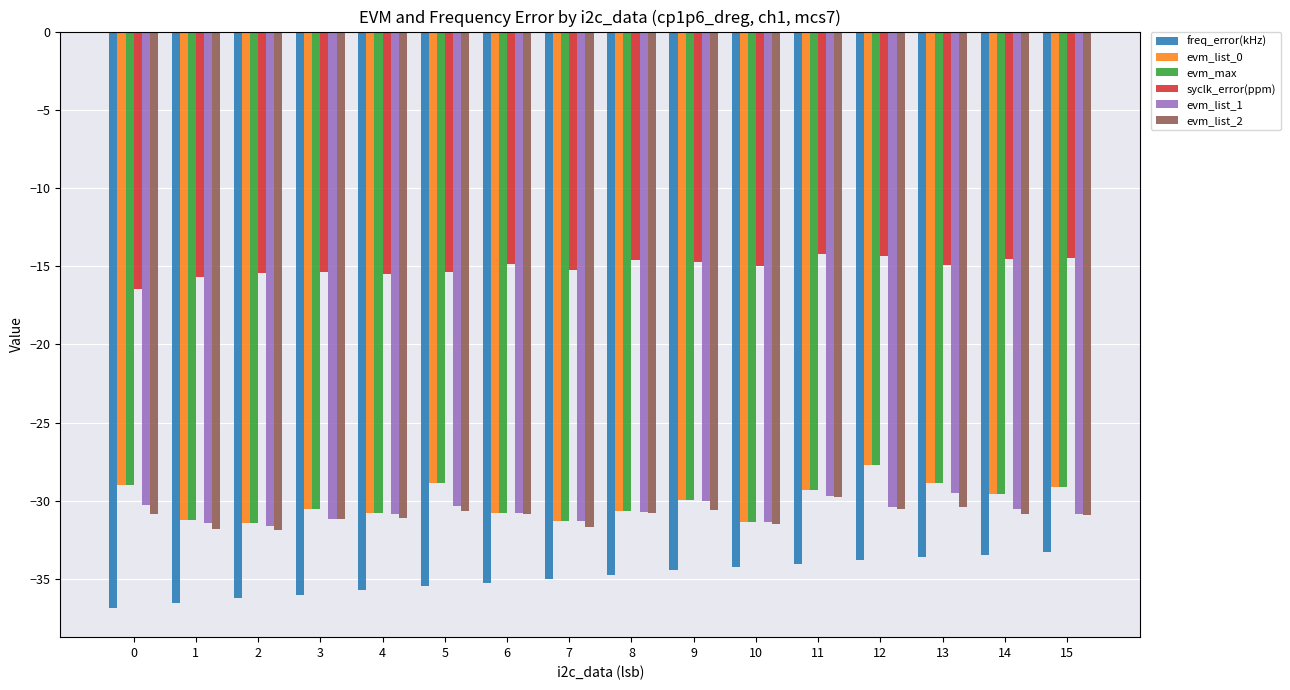

What is the highest value of the evm_list_1 series?

-29.5